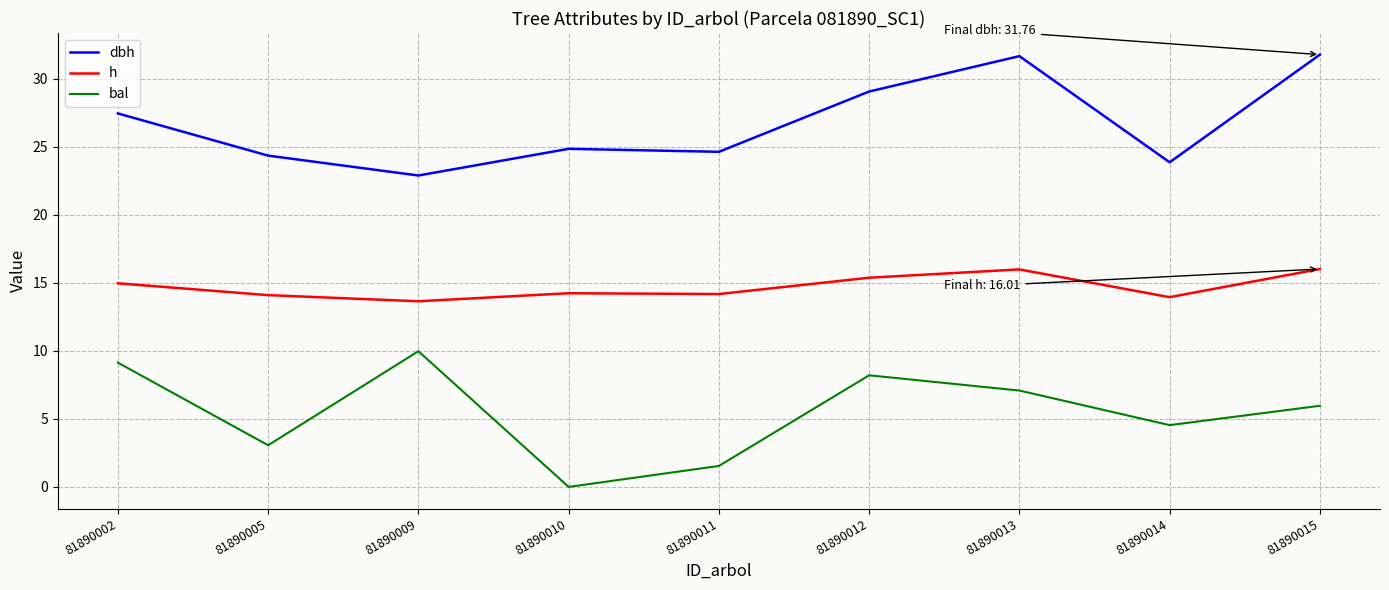

What is the difference between the second highest and second lowest values in the h series?

2.0